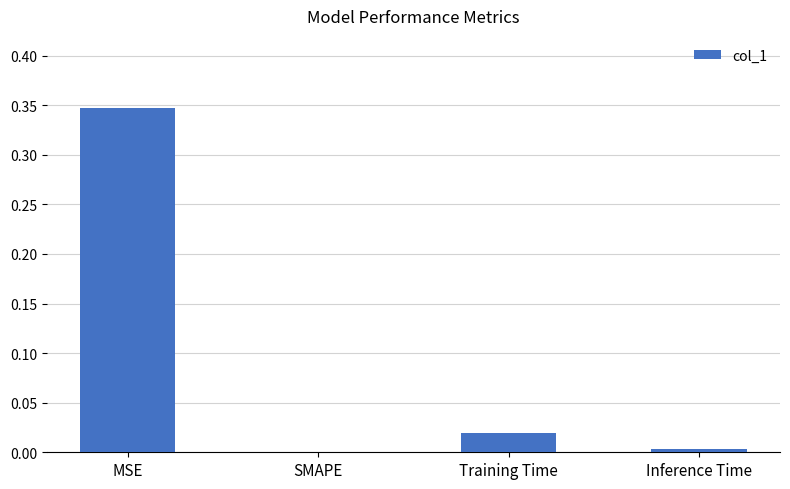

How many positive values are there?

3